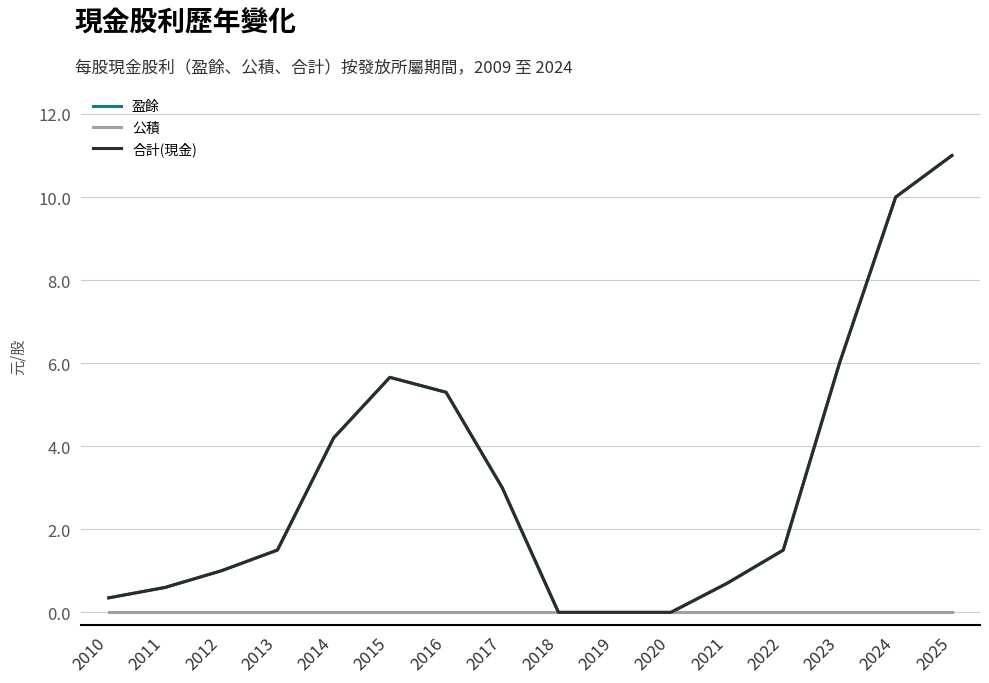

Does the chart display data point markers on the line(s)?

No